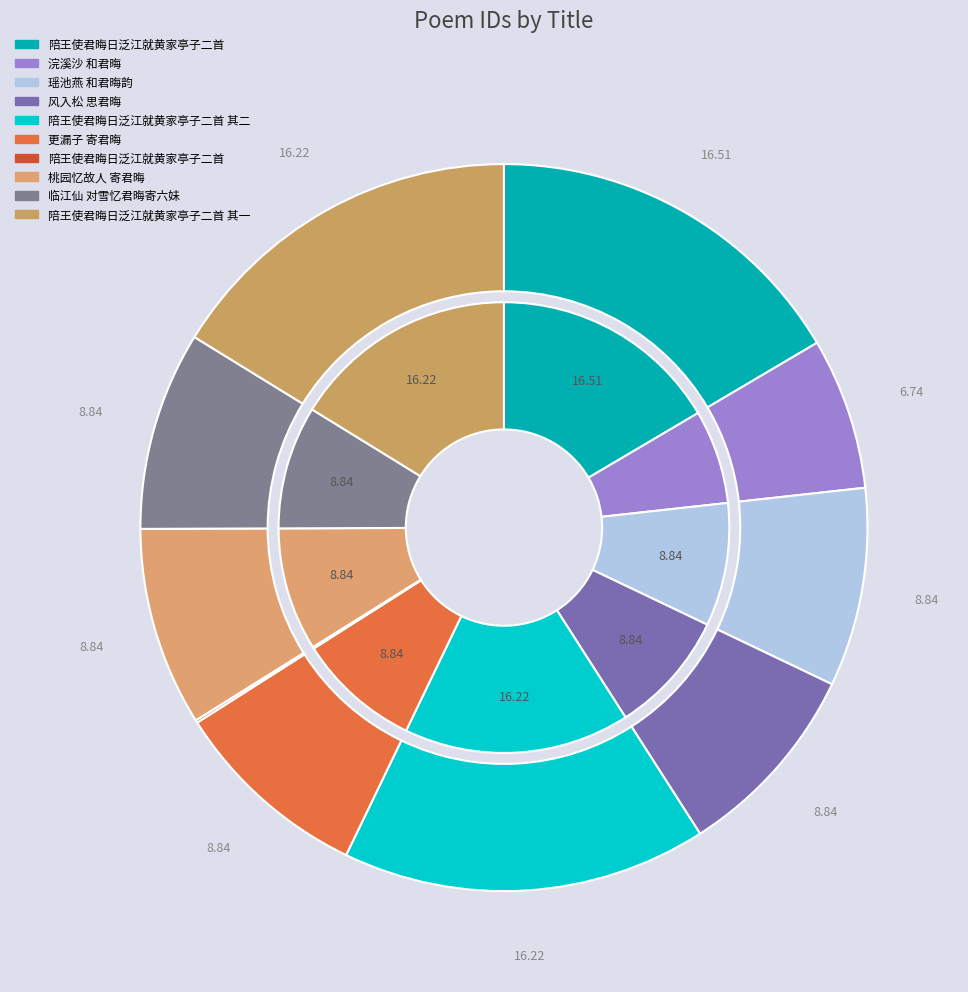

What percentage is NOT represented by 浣溪沙 和君晦?

93.3%